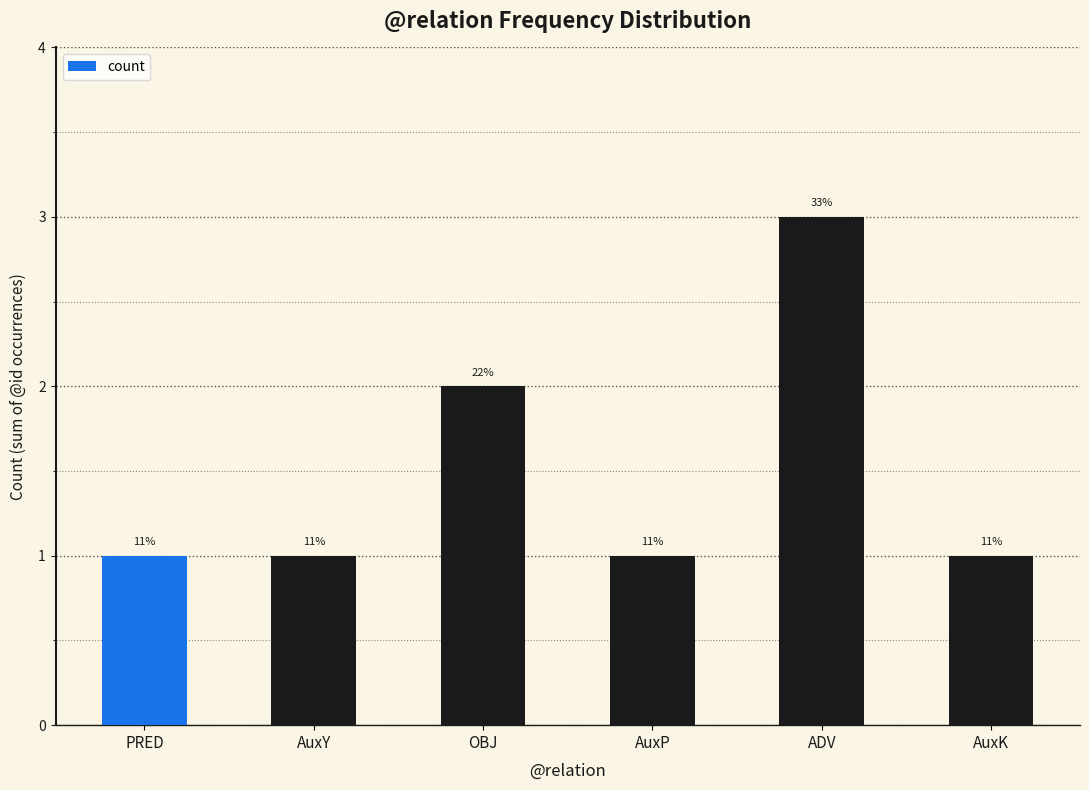

What is the difference between the maximum and minimum values?

2